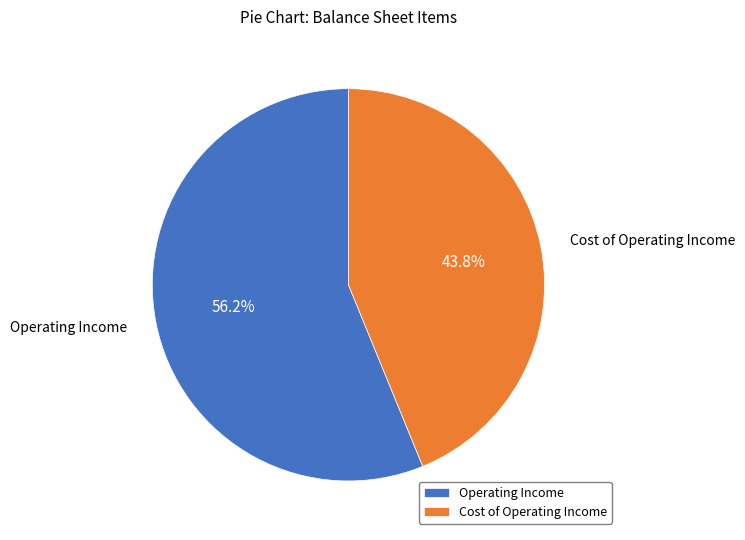

Which slice is the largest?

Operating Income